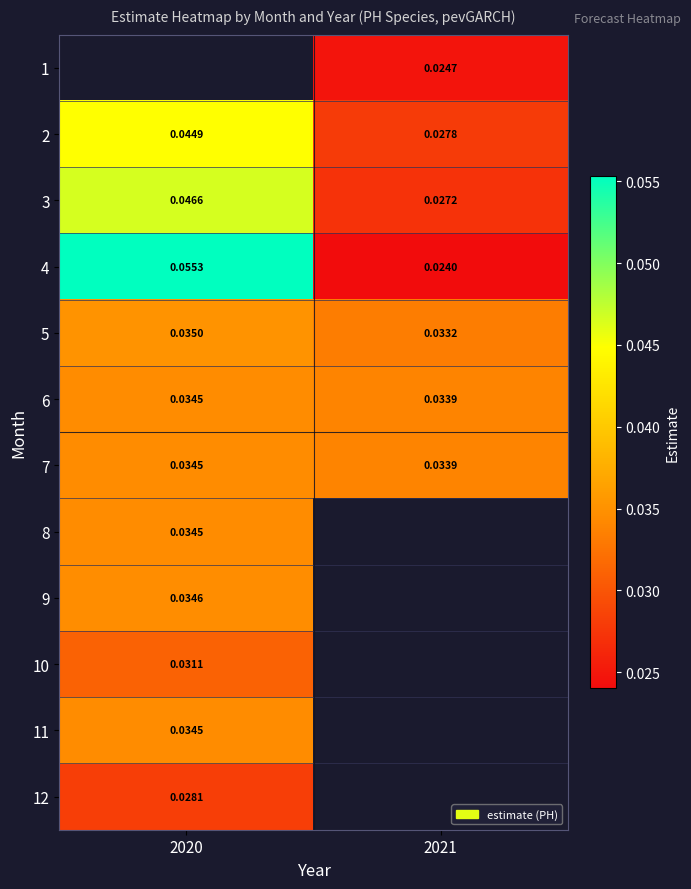

Where is 5 nearest to the value 0?

2021